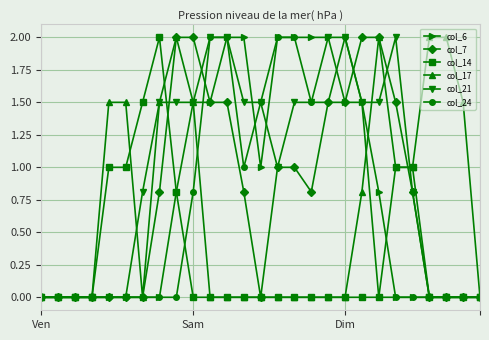

What is the value of the col_17 point at the 10th from the left?

1.5